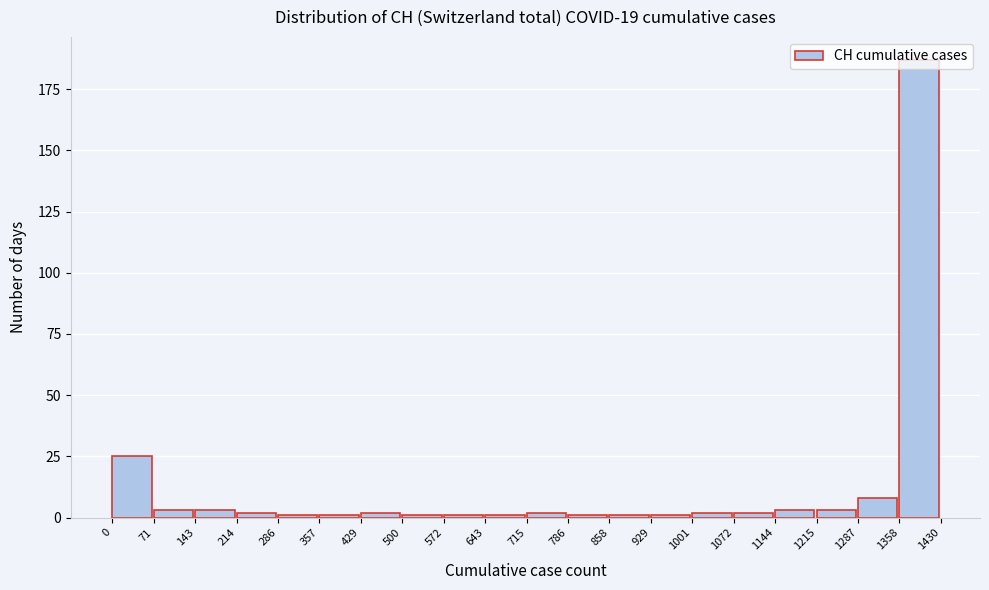

Reading left to right, list every bar in this chart as the range it spans on the x-axis followed by its height. The values are not printed on the chart, so give them approximately, as read against the axis.

0 to 71: 25
71 to 143: under 5
143 to 214: under 5
214 to 286: under 5
286 to 357: under 5
357 to 429: under 5
429 to 500: under 5
500 to 572: under 5
572 to 643: under 5
643 to 715: under 5
715 to 786: under 5
786 to 858: under 5
858 to 929: under 5
929 to 1001: under 5
1001 to 1072: under 5
1072 to 1144: under 5
1144 to 1215: under 5
1215 to 1287: under 5
1287 to 1358: 10
1358 to 1430: 185